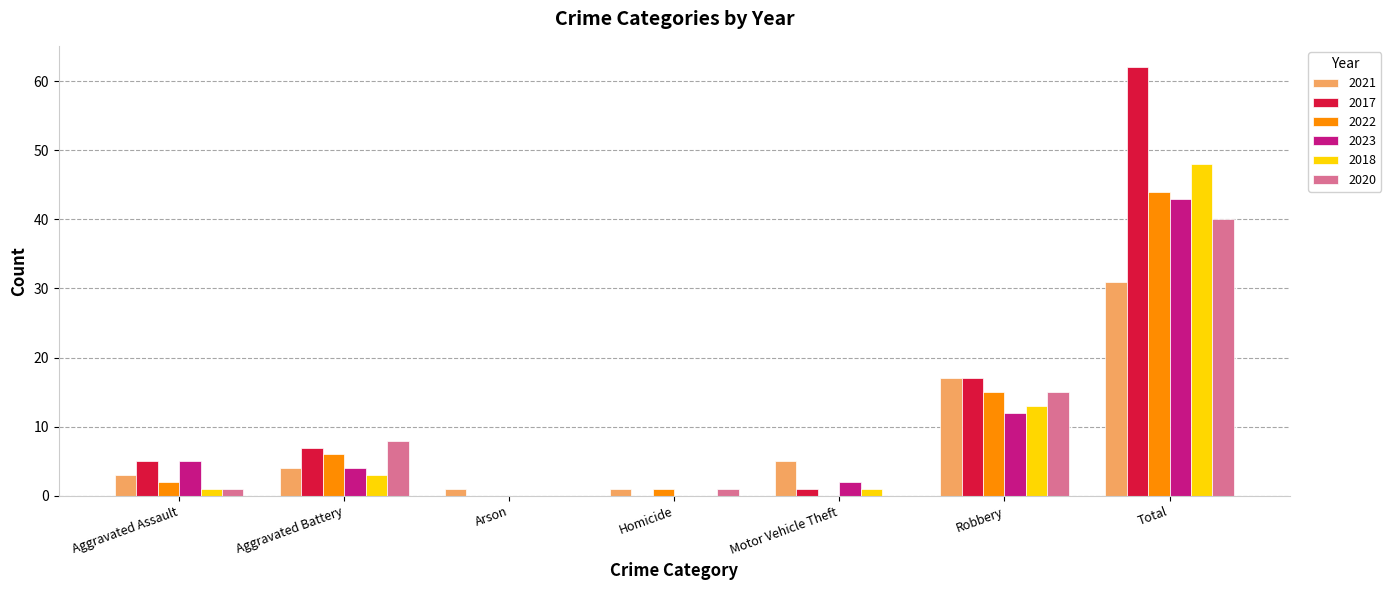

What is the greatest value displayed?

62